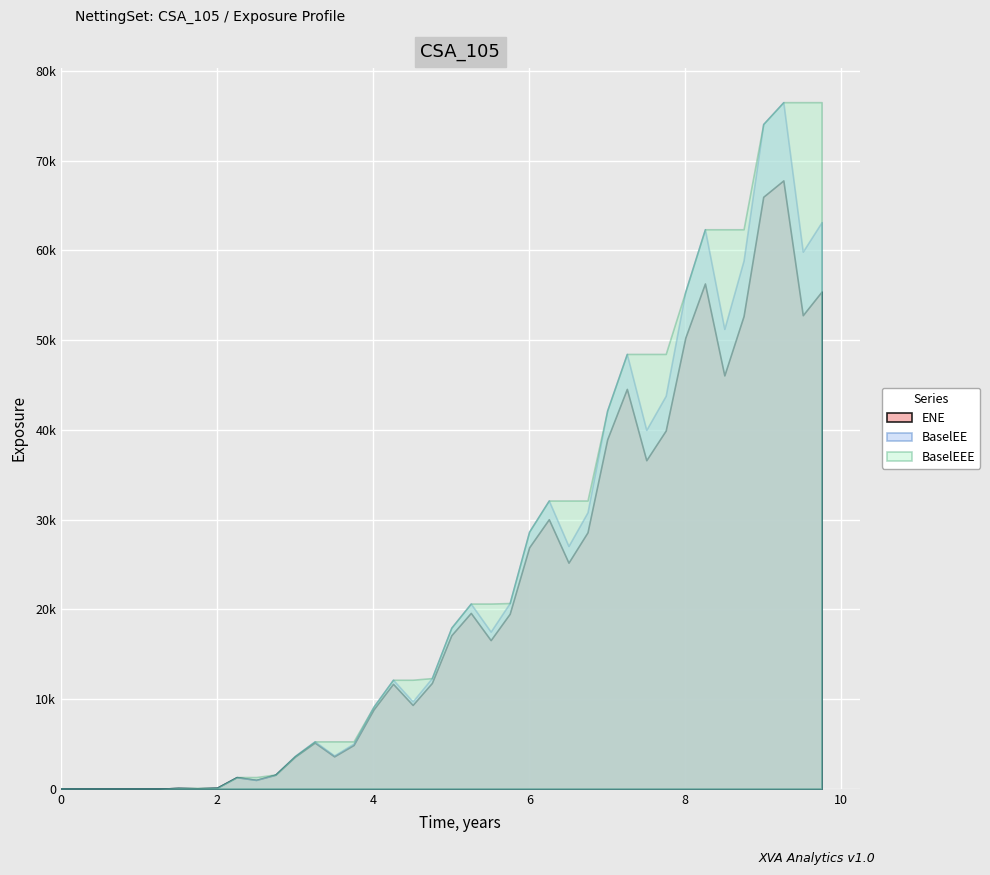

What are all the series names shown in the legend?

ENE, BaselEE, BaselEEE